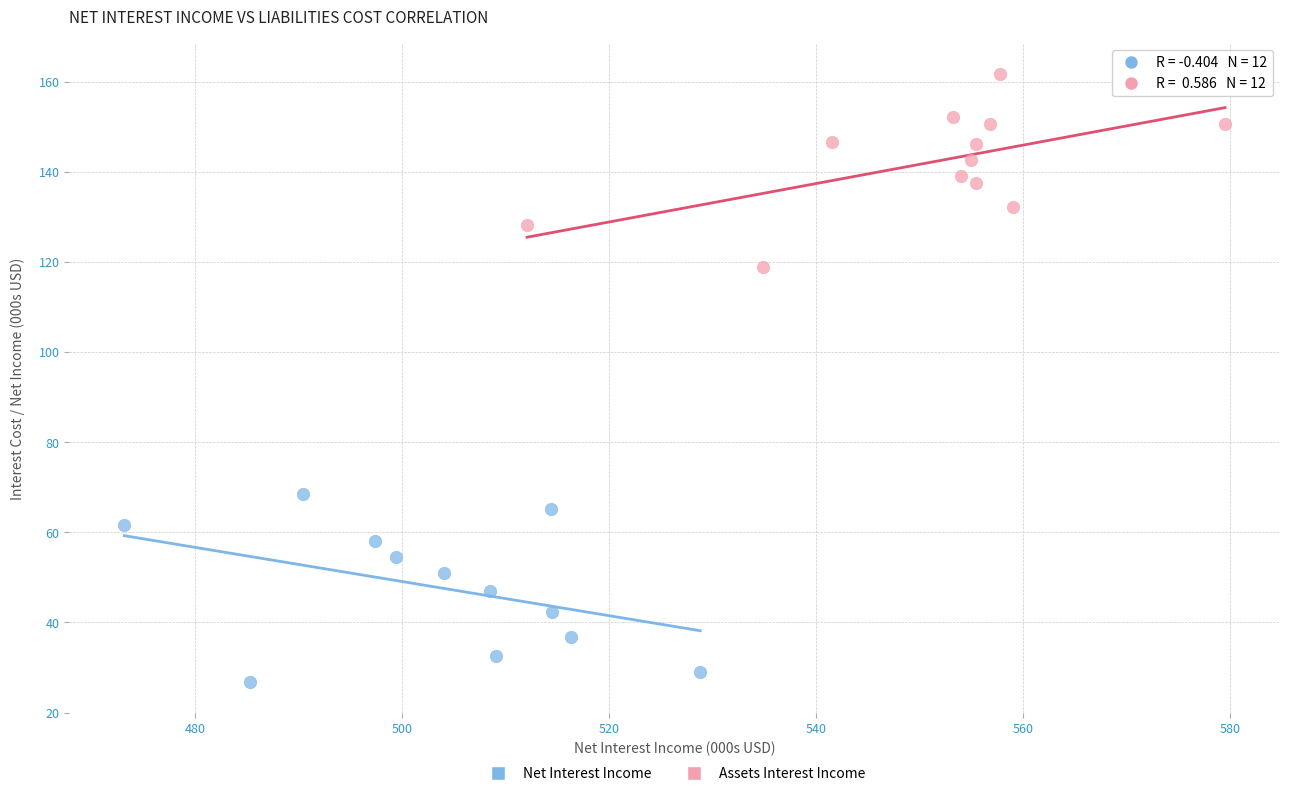

Which series contains the highest Y value?

Assets Interest Income